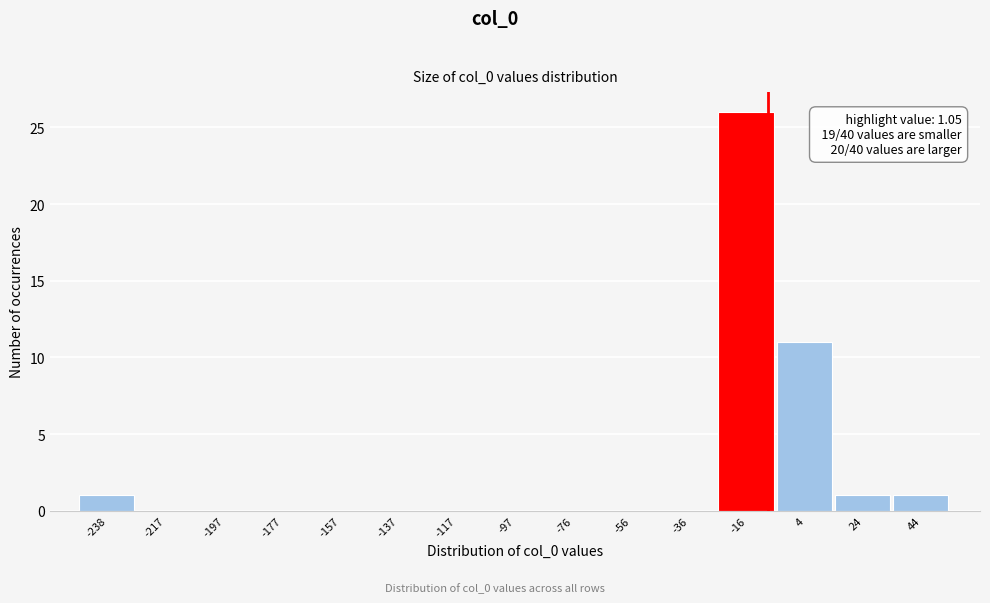

Reading left to right, list all the values displayed in this chart.

-238=1	-217=0	-197=0	-177=0	-157=0	-137=0	-117=0	-97=0	-76=0	-56=0	-36=0	-16=26	4=11	24=1	44=1